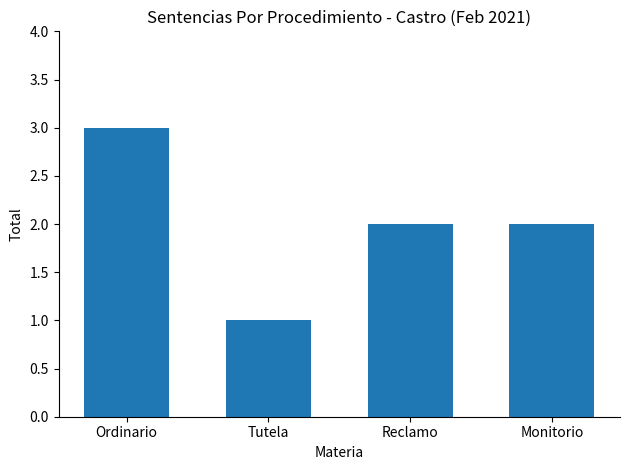

At which label does the data first exceed 2?

Ordinario